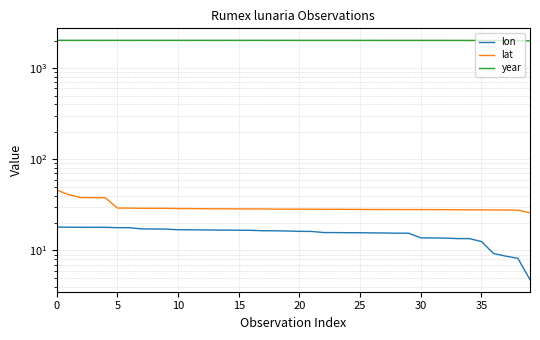

True or false: year and lon cross at least once.

False